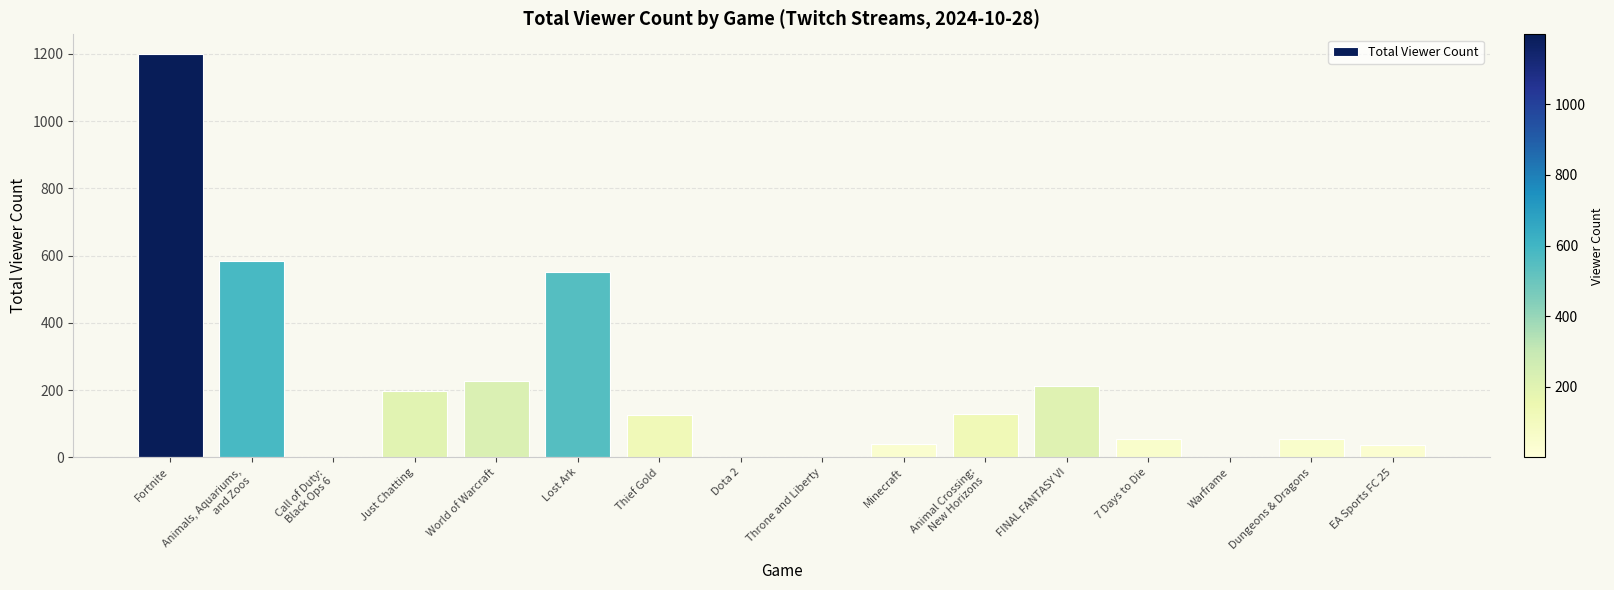

Count the number of categories in the chart.

16